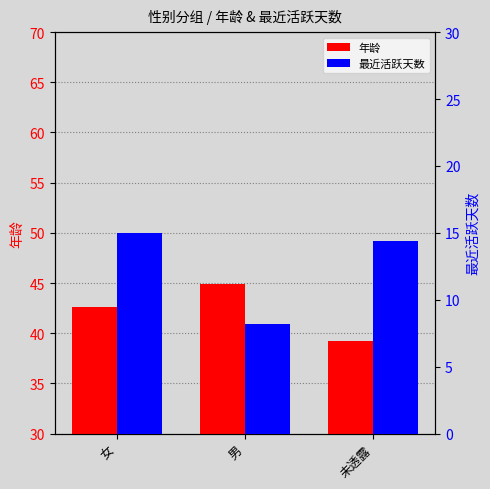

What is the difference between the 最近活跃天数 values at 女 and 男?

6.8